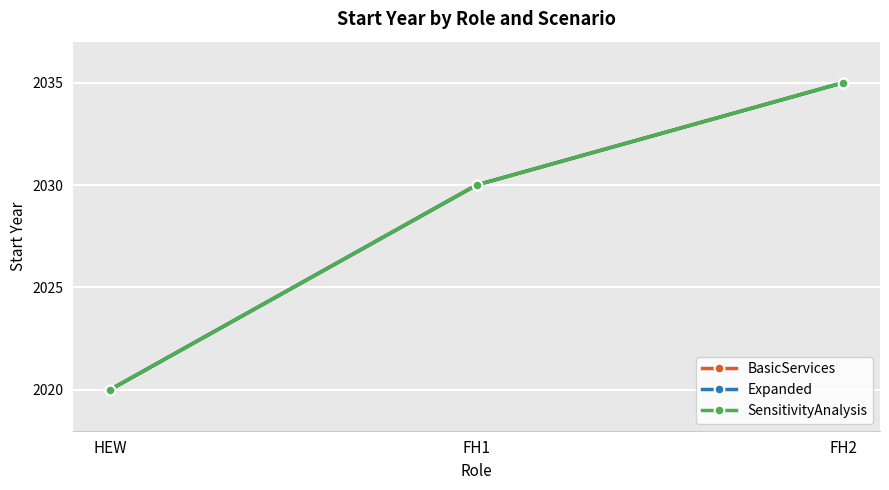

How many lines are shown in the chart?

3